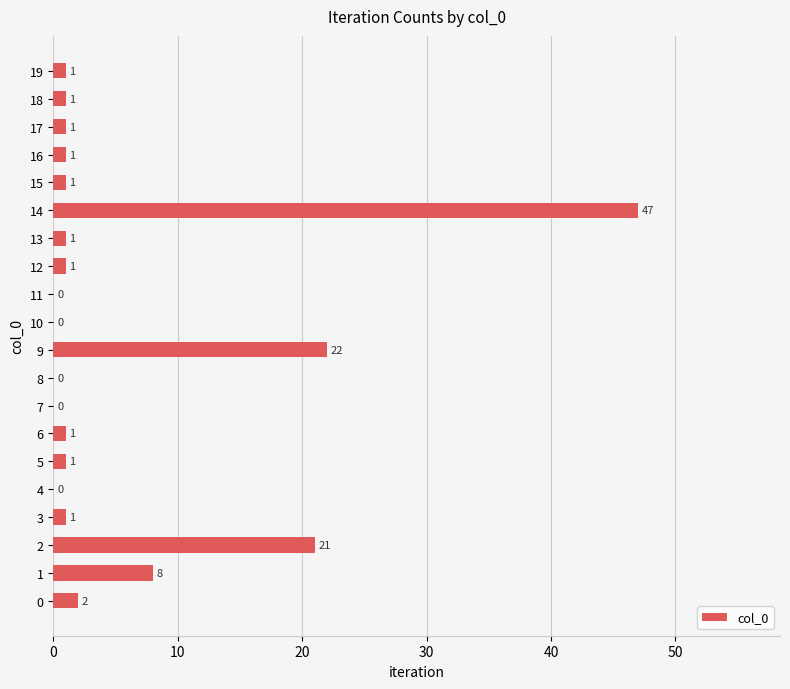

Is it true that the value at 9 is 22?

True